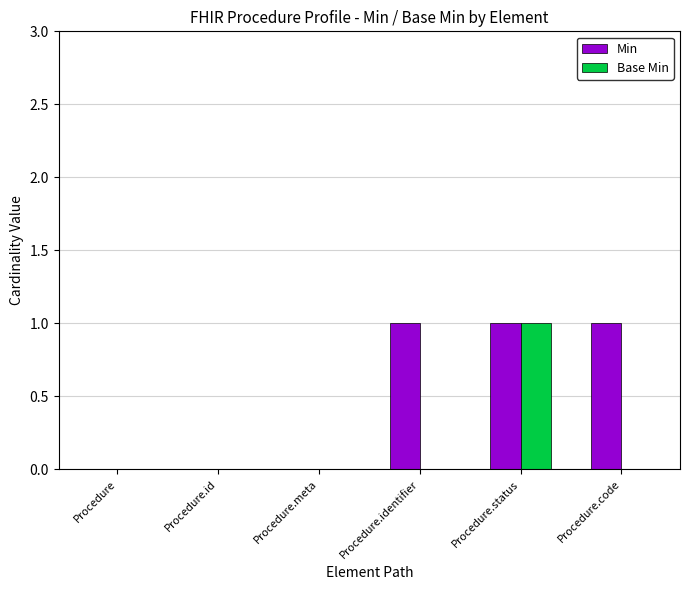

At which category is the sum across all series the highest?

Procedure.status